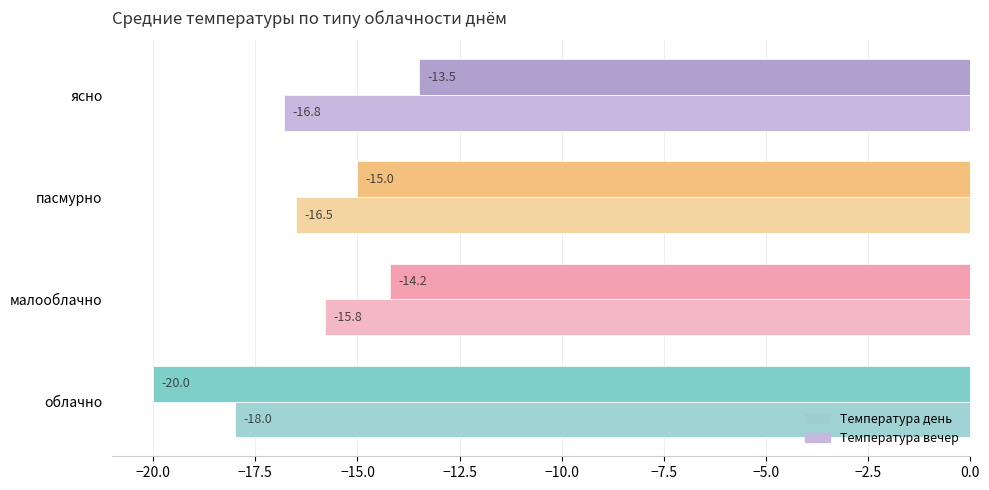

What position from the right is ясно?

1